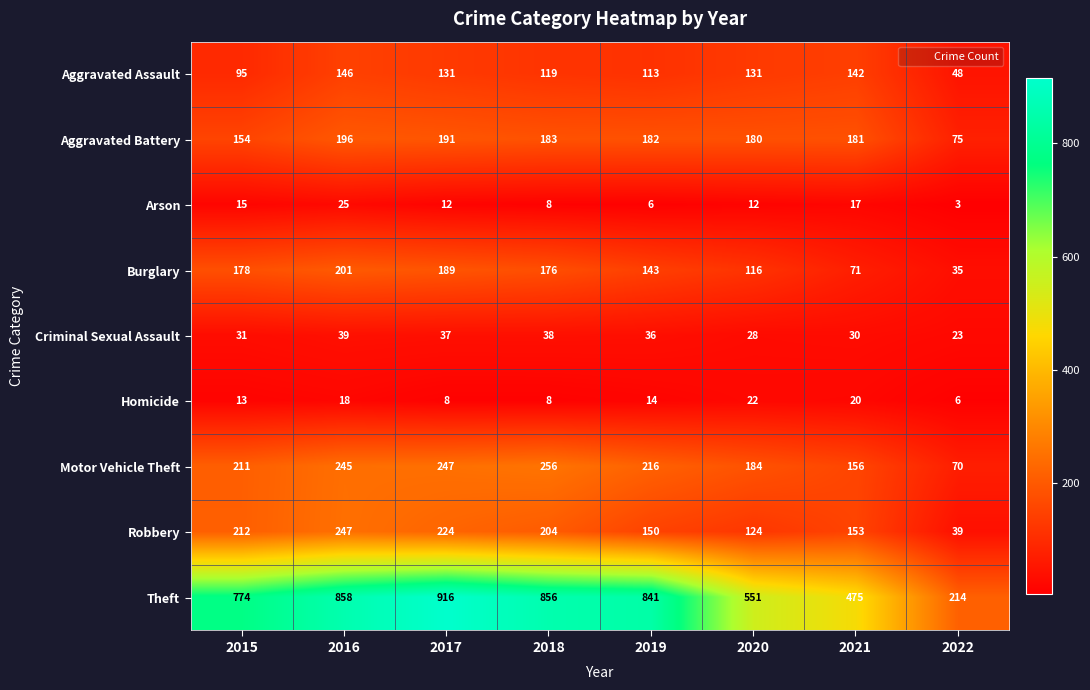

Which series changed the most between 2015 and 2017?

Theft